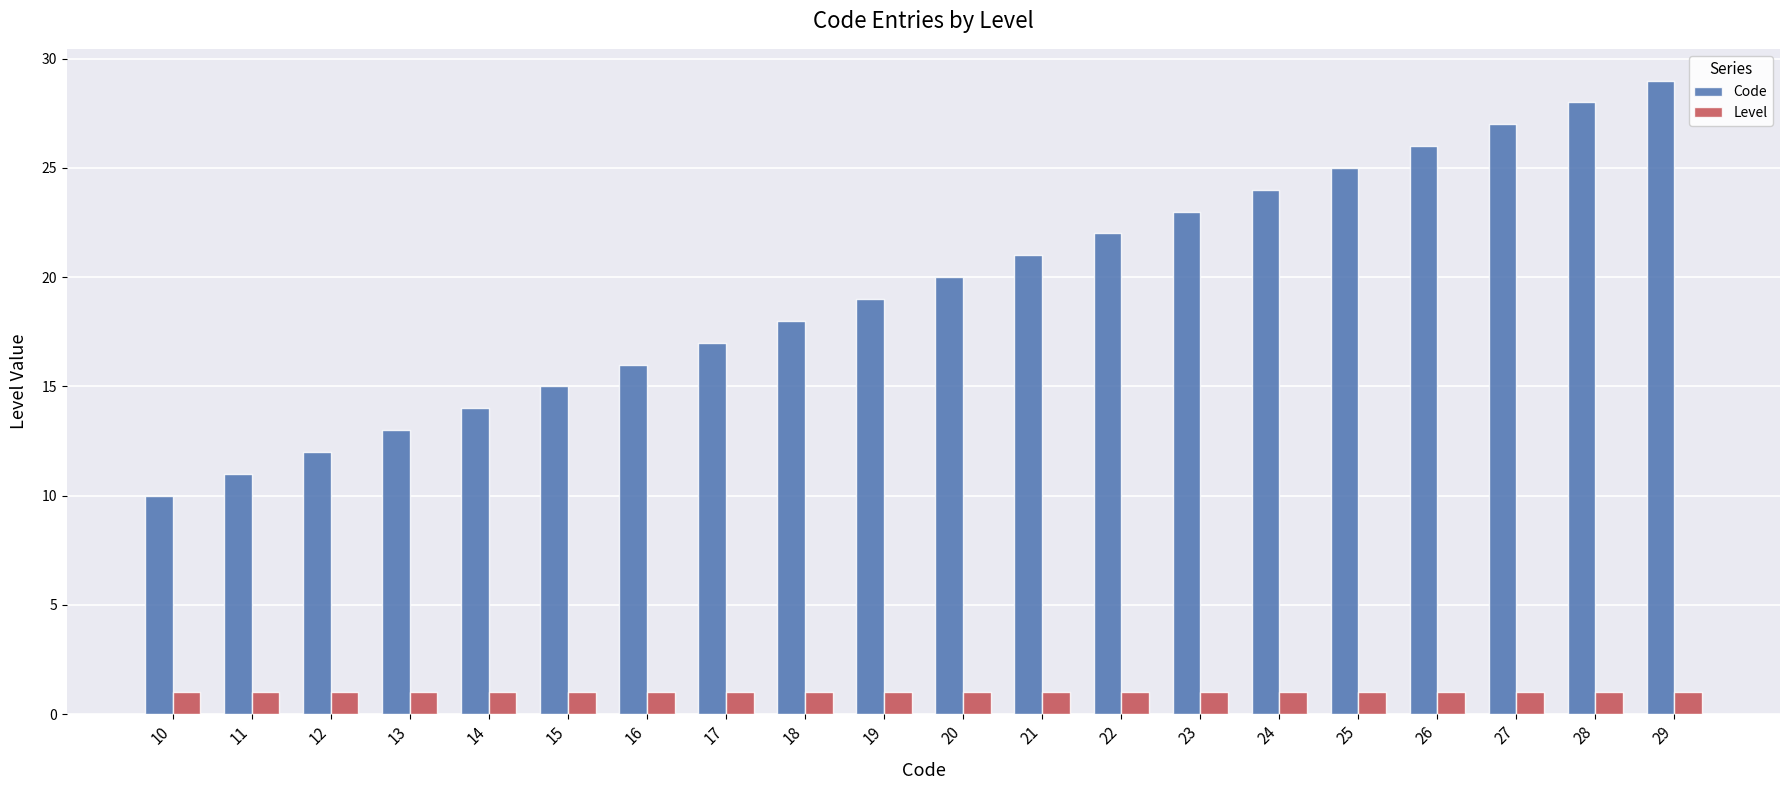

Read the Level value at 23.

1